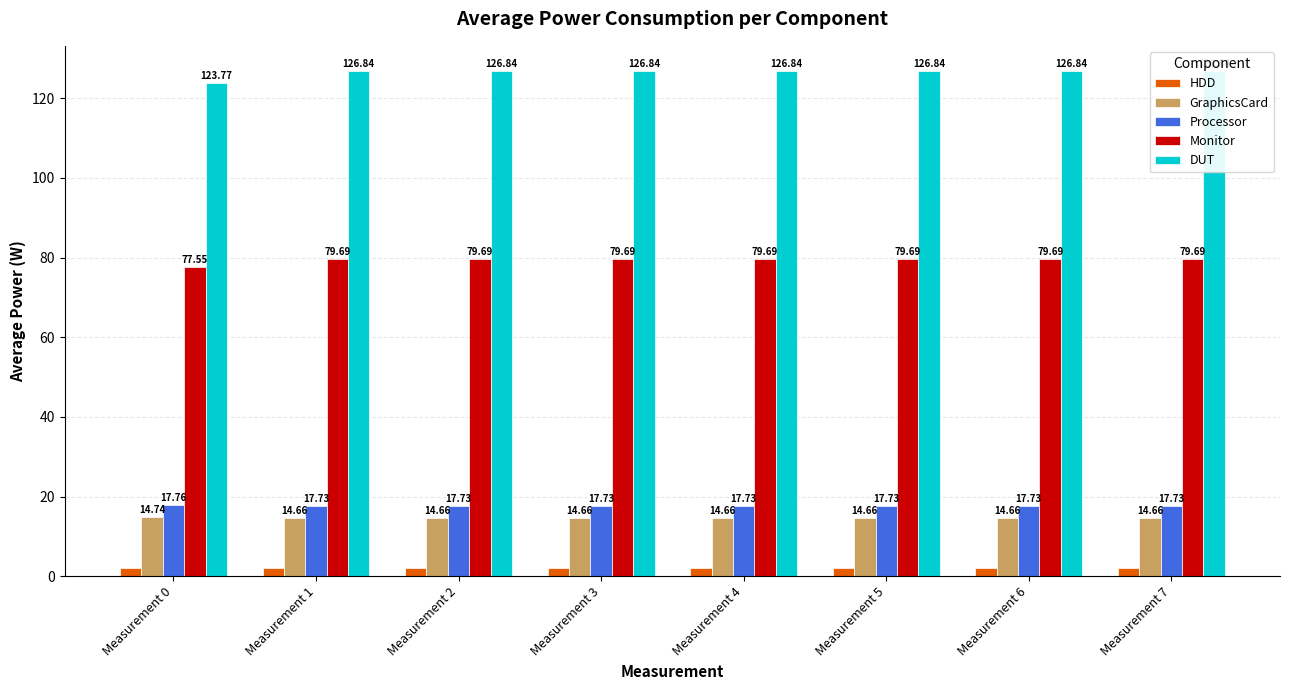

Which category has the lowest value across all series?

Measurement 1